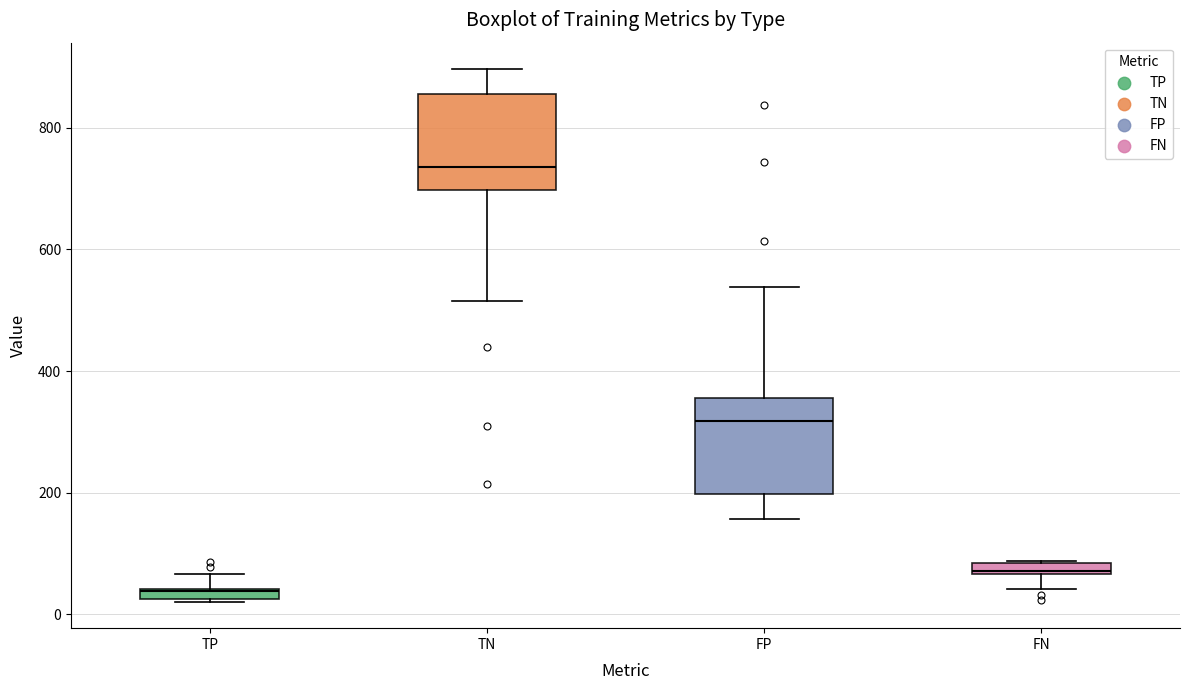

Where does the lower whisker of the box for FP end on the y-axis? The values are not printed on the chart, so give them approximately, as read against the axis.

160